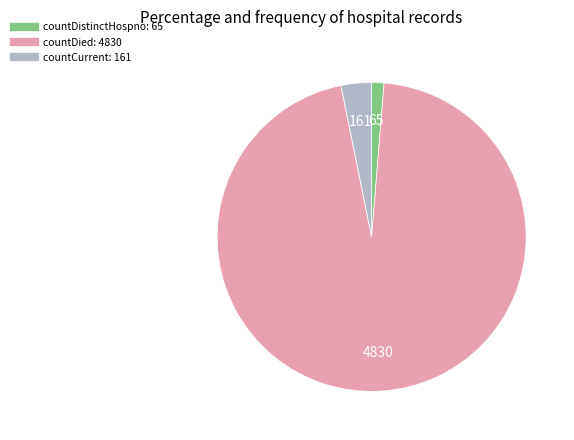

Does any single category account for the majority?

Yes